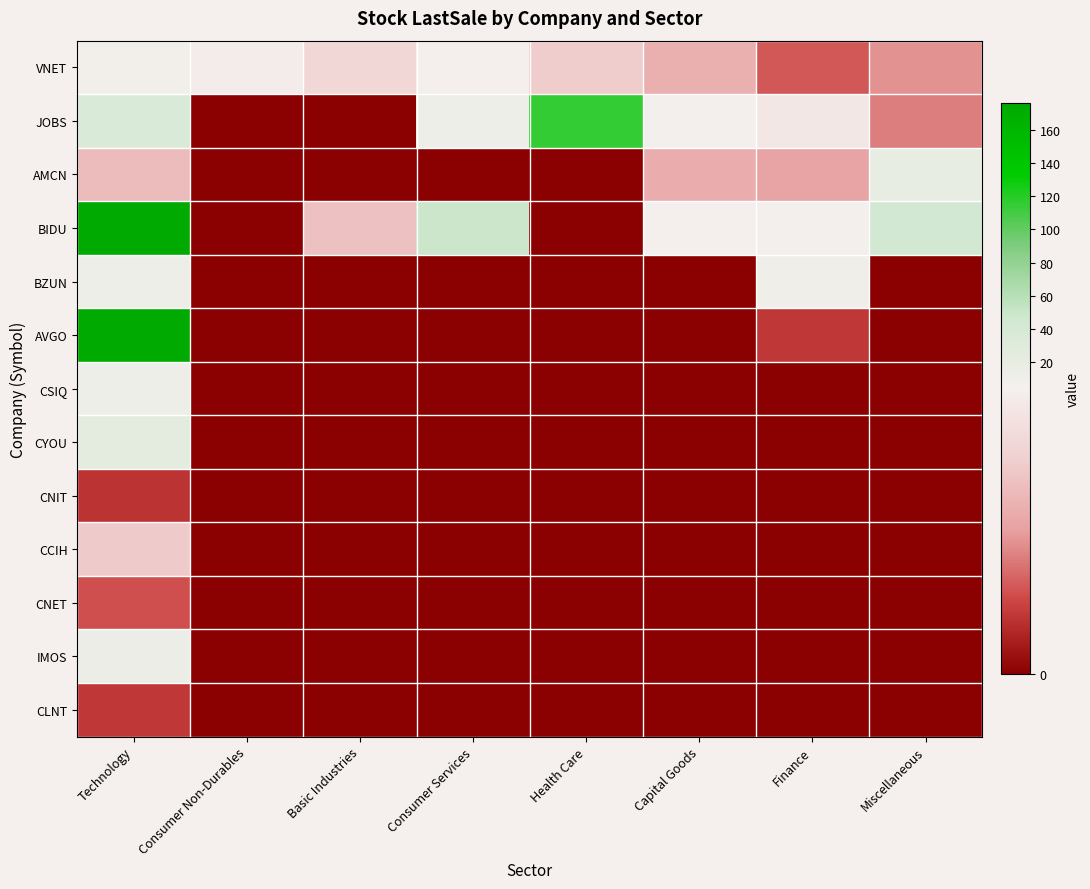

Which has a higher value, Capital Goods or Consumer Services?

Consumer Services